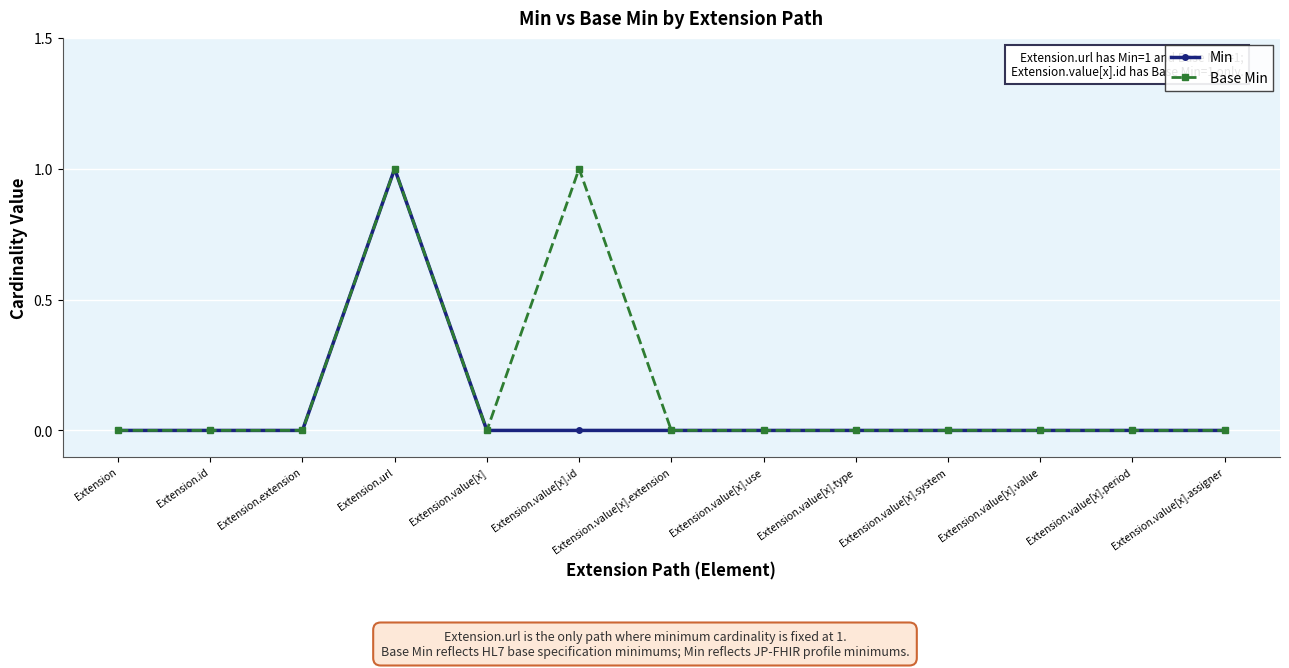

Count the number of data series in this chart.

2